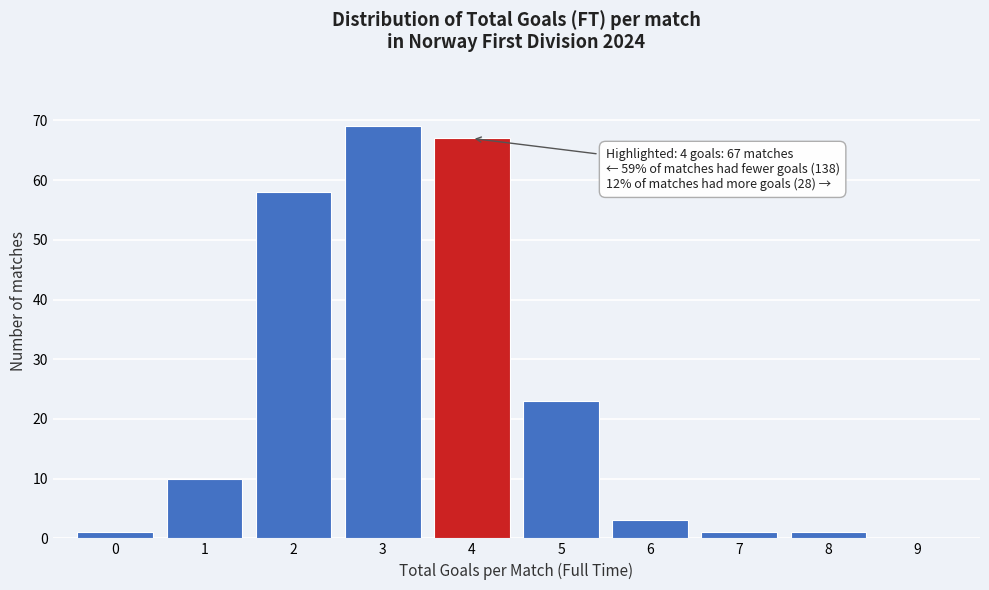

Over which range of the x-axis is the bar tallest?

2.5 to 3.5